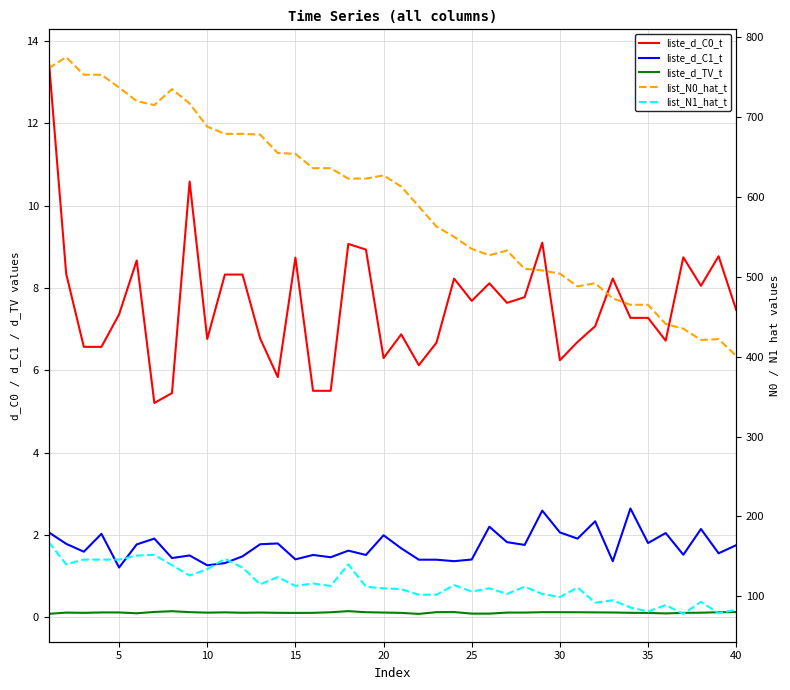

What is the total value across all series at 20?

745.4